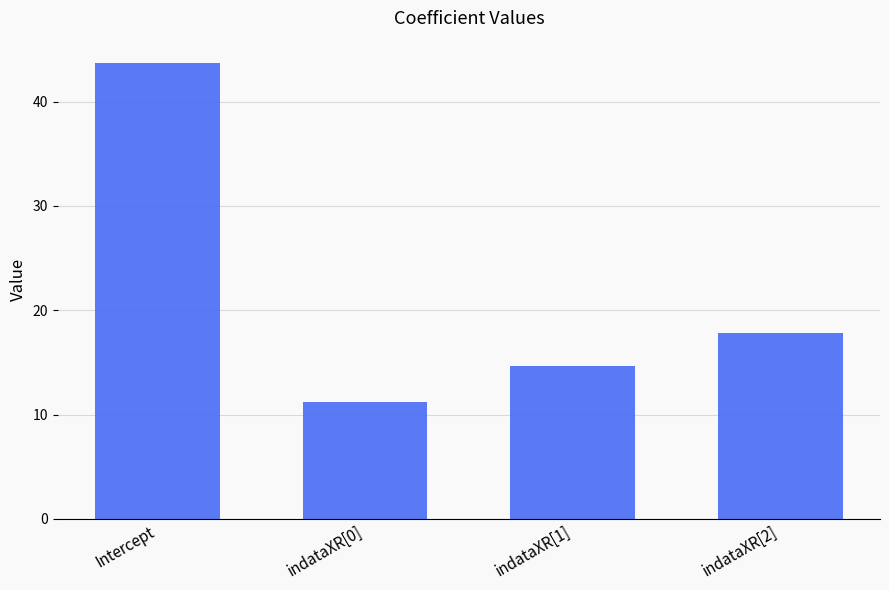

What is the sum of all values?

87.3